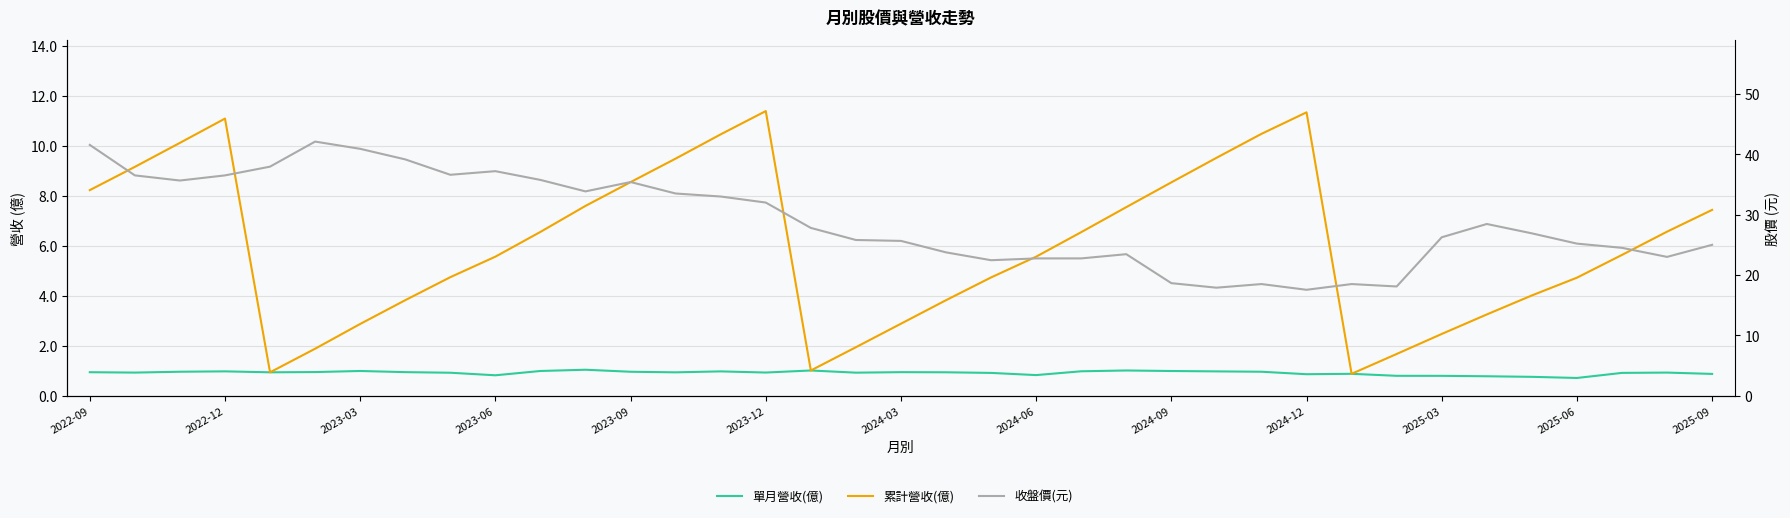

Which series has the widest spread of values?

收盤價(元)